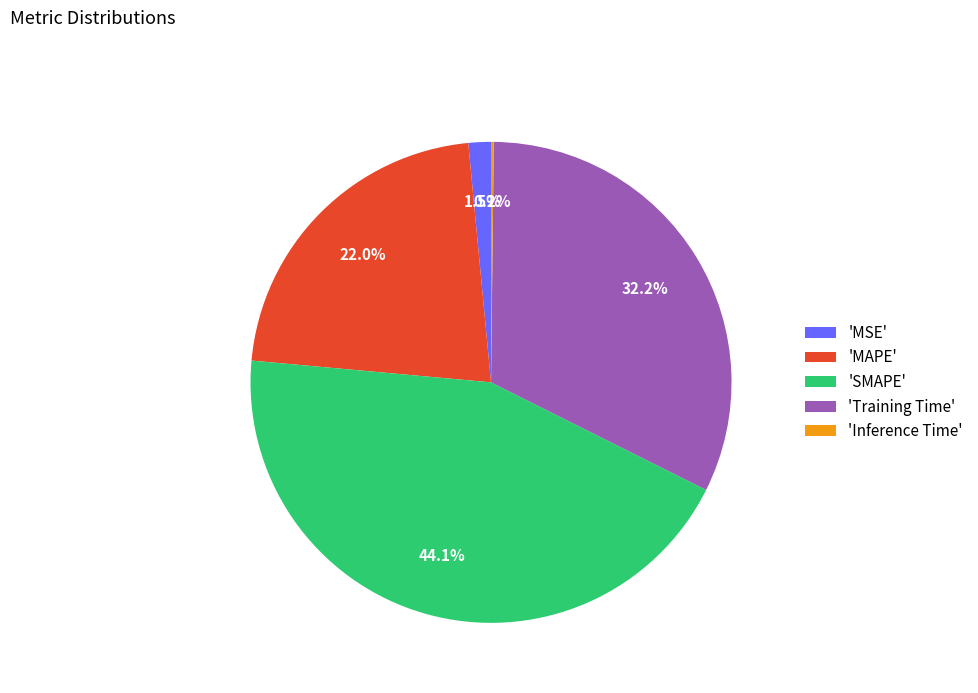

Is 'SMAPE' the majority of the pie?

No